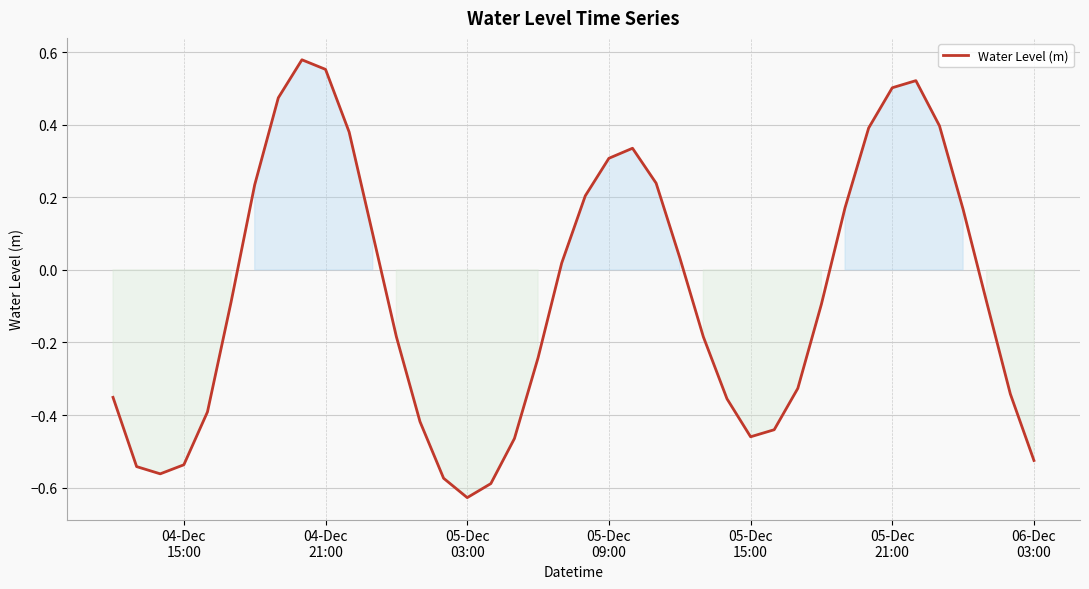

What is the difference between the maximum and minimum values?

1.2